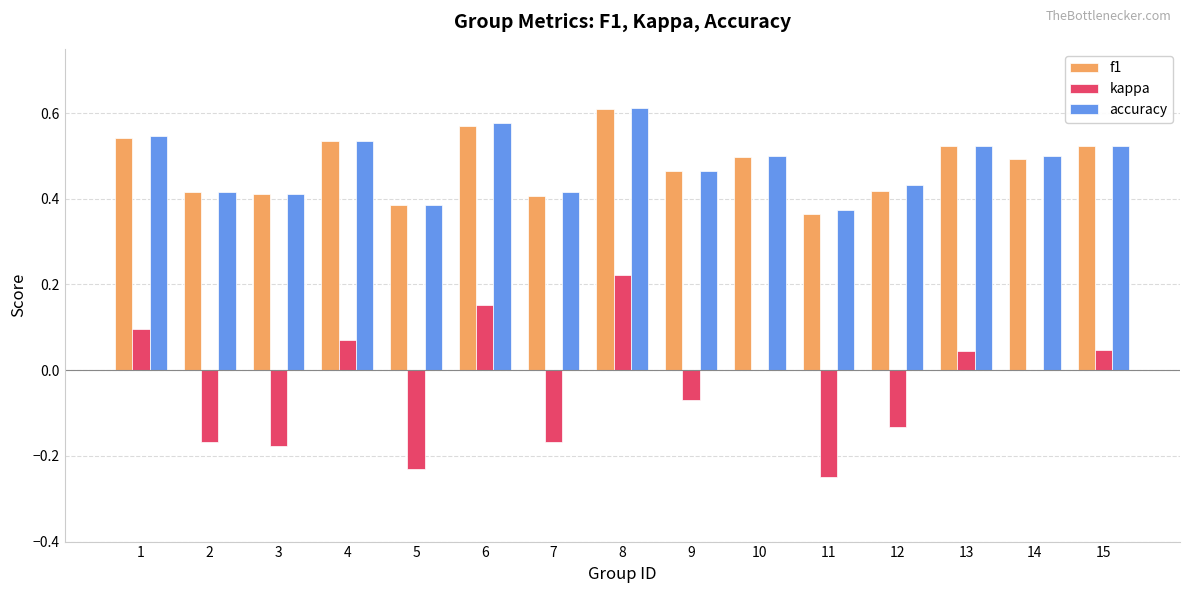

At which label is accuracy closest to 0?

11